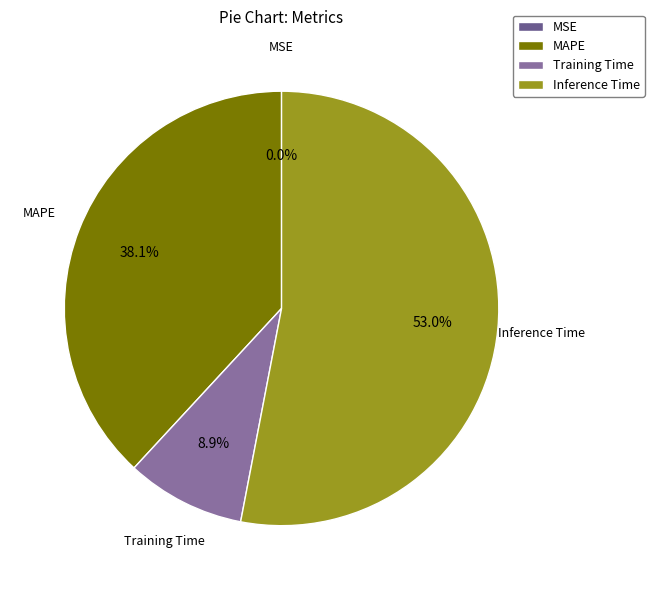

What is the total percentage of Inference Time and MAPE?

91.1%